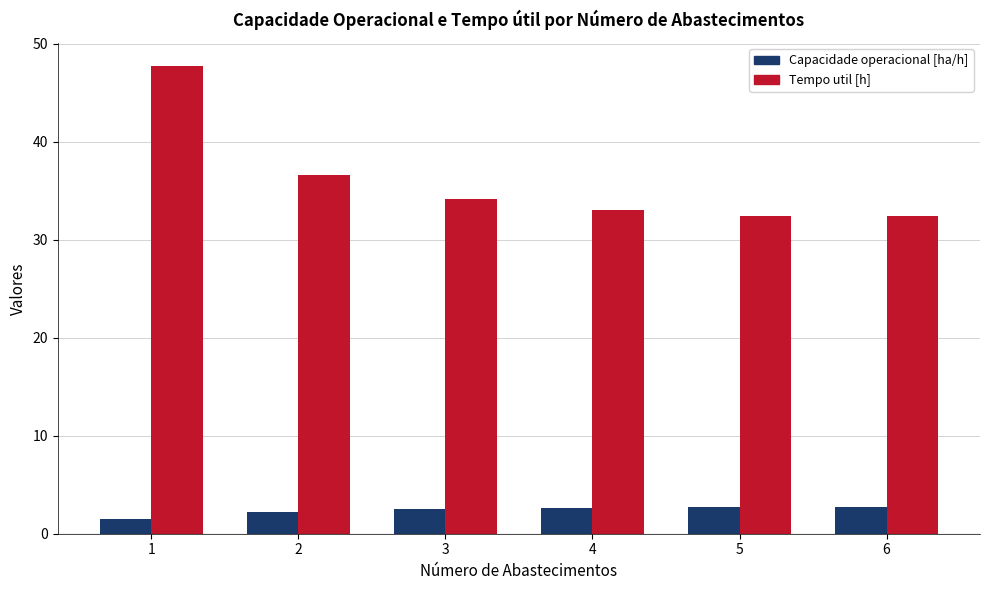

Which series has the largest range (max minus min)?

Tempo util [h]